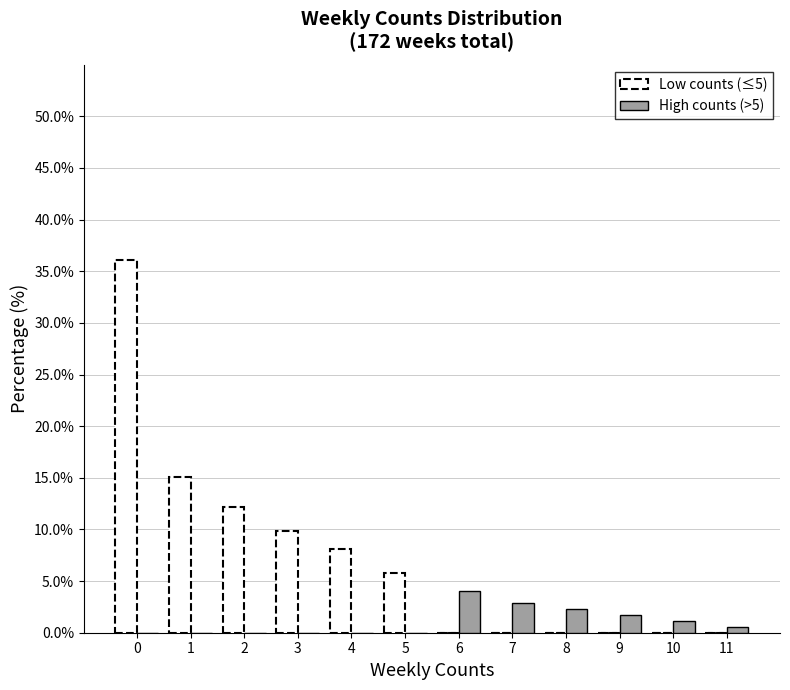

Reading left to right, transcribe this chart: for each range on the x-axis, give the height of each series' bar. The values are not printed on the chart, so give them approximately, as read against the axis.

-0.5 to 0.5: Low counts (≤5)=36.0	High counts (>5)=0
0.5 to 1.5: Low counts (≤5)=15.0	High counts (>5)=0
1.5 to 2.5: Low counts (≤5)=12.0	High counts (>5)=0
2.5 to 3.5: Low counts (≤5)=10.0	High counts (>5)=0
3.5 to 4.5: Low counts (≤5)=8.0	High counts (>5)=0
4.5 to 5.5: Low counts (≤5)=6.0	High counts (>5)=0
5.5 to 6.5: Low counts (≤5)=0	High counts (>5)=4.0
6.5 to 7.5: Low counts (≤5)=0	High counts (>5)=3.0
7.5 to 8.5: Low counts (≤5)=0	High counts (>5)=2.5
8.5 to 9.5: Low counts (≤5)=0	High counts (>5)=1.5
9.5 to 10.5: Low counts (≤5)=0	High counts (>5)=1.0
10.5 to 11.5: Low counts (≤5)=0	High counts (>5)=0.5